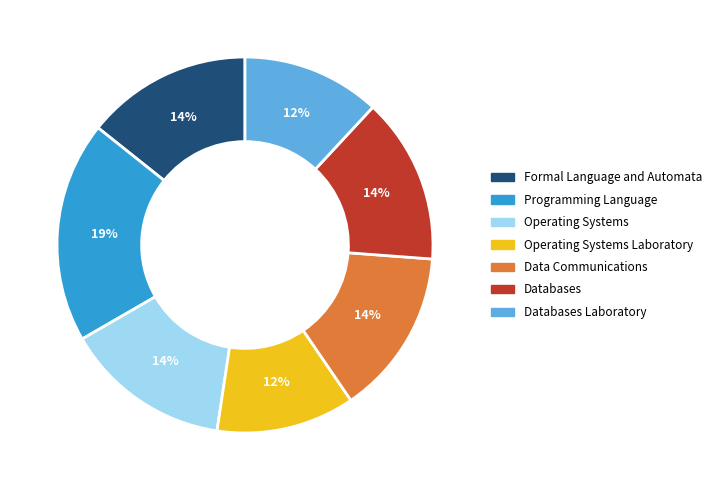

True or false: Programming Language accounts for 19% of the total.

True